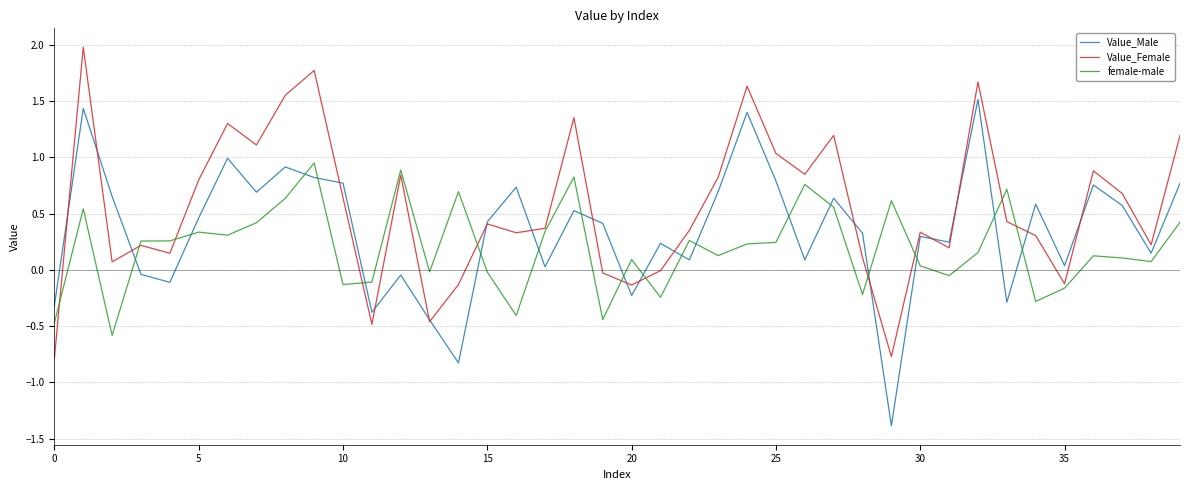

What is the lowest value of the Value_Male series?

-1.4